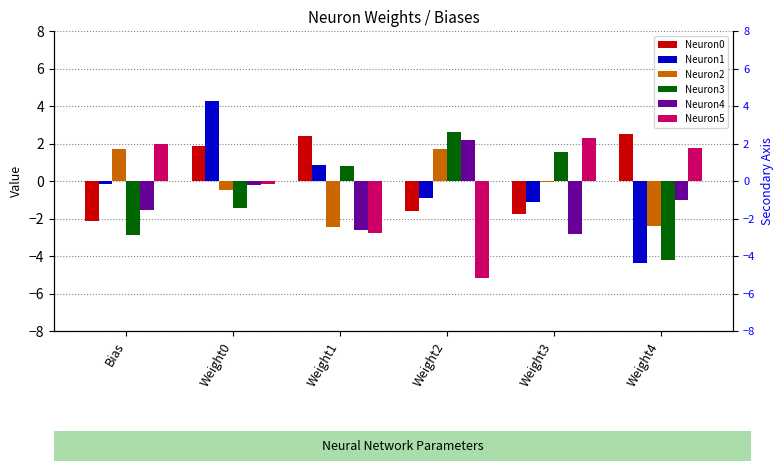

Which series has the widest spread of values?

Neuron1